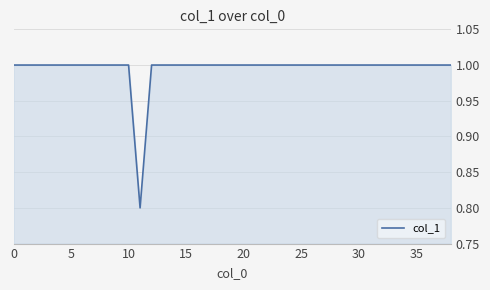

What is the average value?

1.0